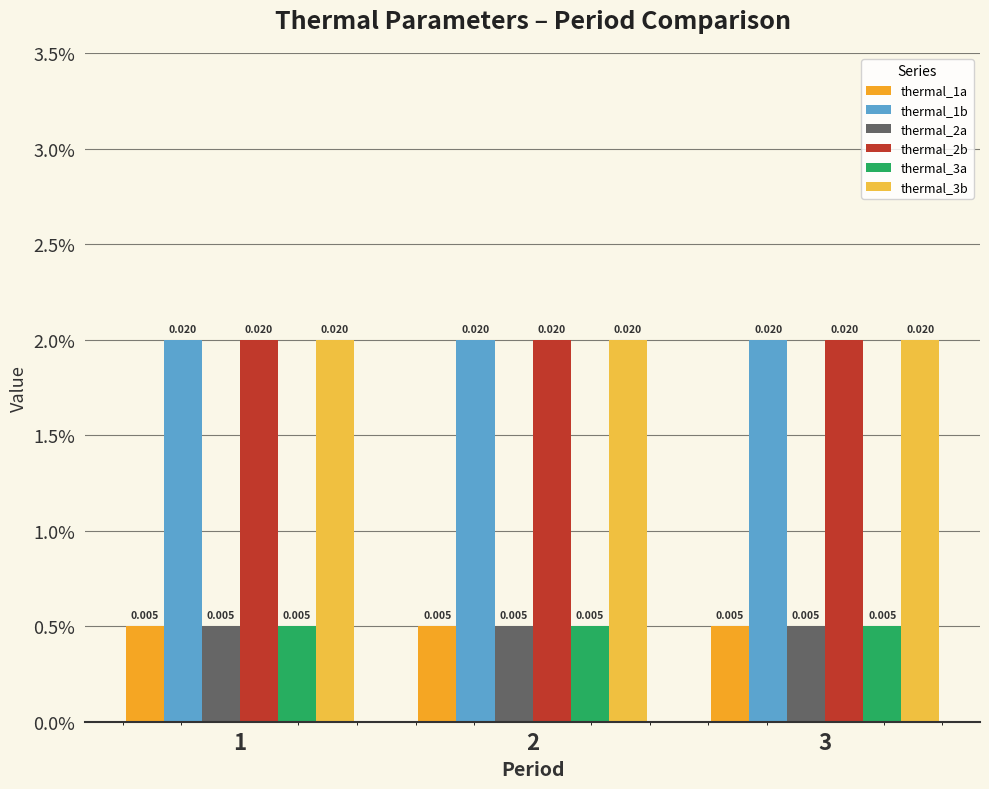

Are the bars grouped side by side (vs. stacked)?

Yes